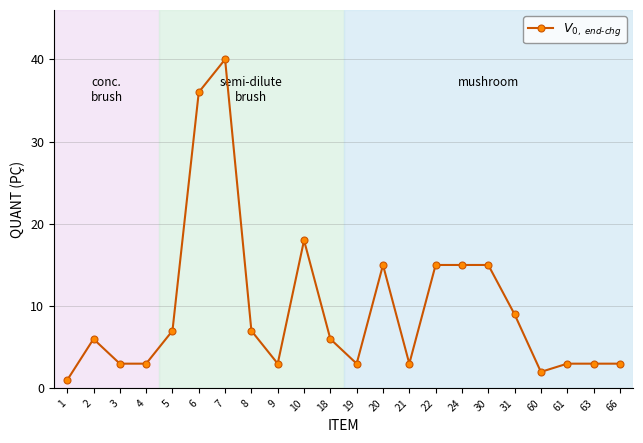

True or false: the data has more than 1 interior local peaks.

True